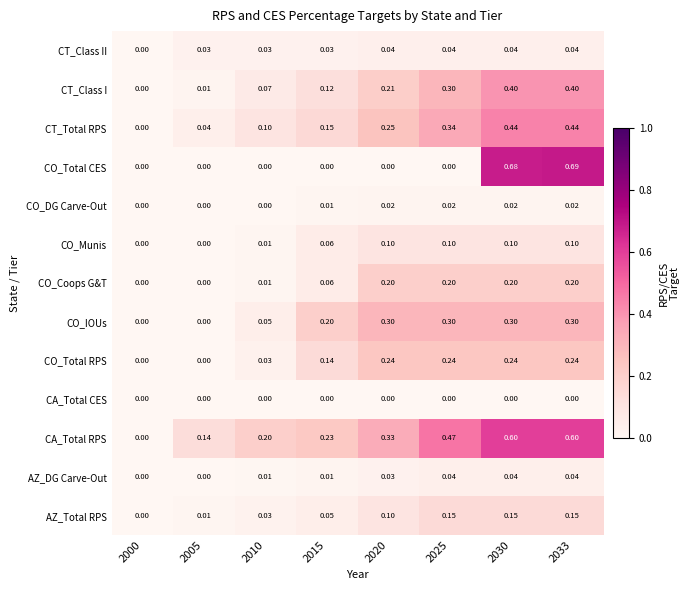

Between 2010 and 2015, which series saw the biggest shift?

CO_IOUs